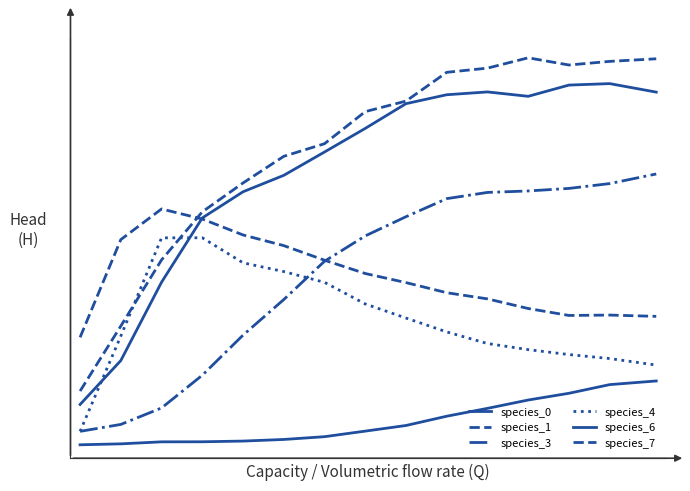

Rank the categories by species_1 value from lowest to highest.

0, 1, 2, 3, 4, 5, 6, 7, 8, 9, 10, 12, 13, 14, 11